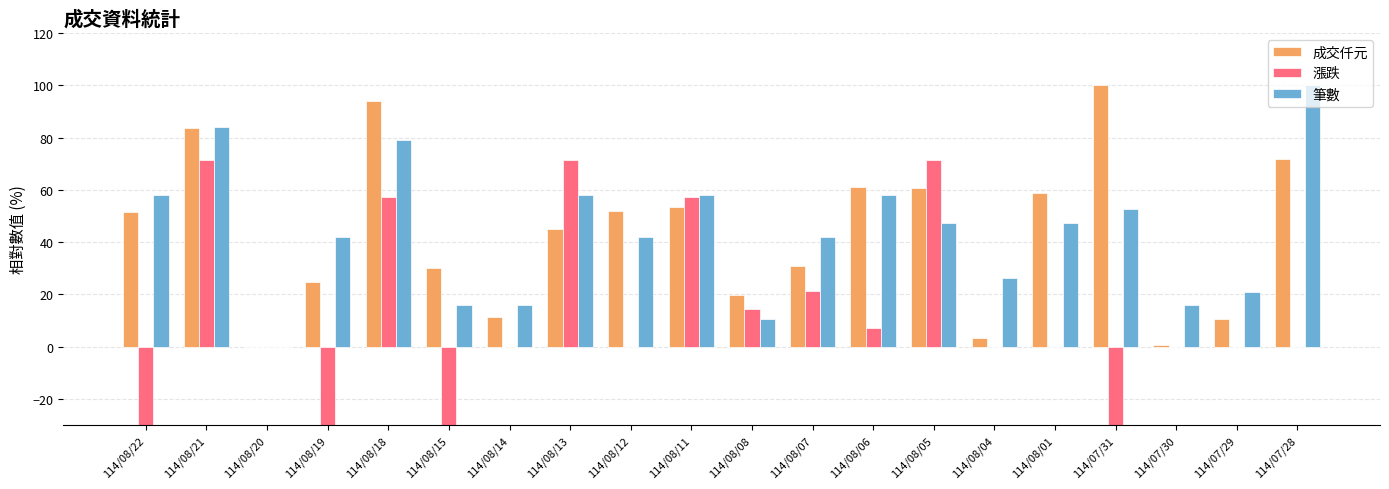

Reading left to right, what are all the values shown in this chart?

成交仟元: 51.6	83.5	0.0	24.6	93.8	30.1	11.2	45.1	52.0	53.5	19.8	30.8	61.1	60.9	3.3	58.9	100.0	0.5	10.5	71.6
漲跌: -64.3	71.4	0.0	-57.1	57.1	-57.1	0.0	71.4	0.0	57.1	14.3	21.4	7.1	71.4	0.0	0.0	-100.0	0.0	0.0	0.0
筆數: 57.9	84.2	0.0	42.1	78.9	15.8	15.8	57.9	42.1	57.9	10.5	42.1	57.9	47.4	26.3	47.4	52.6	15.8	21.1	100.0